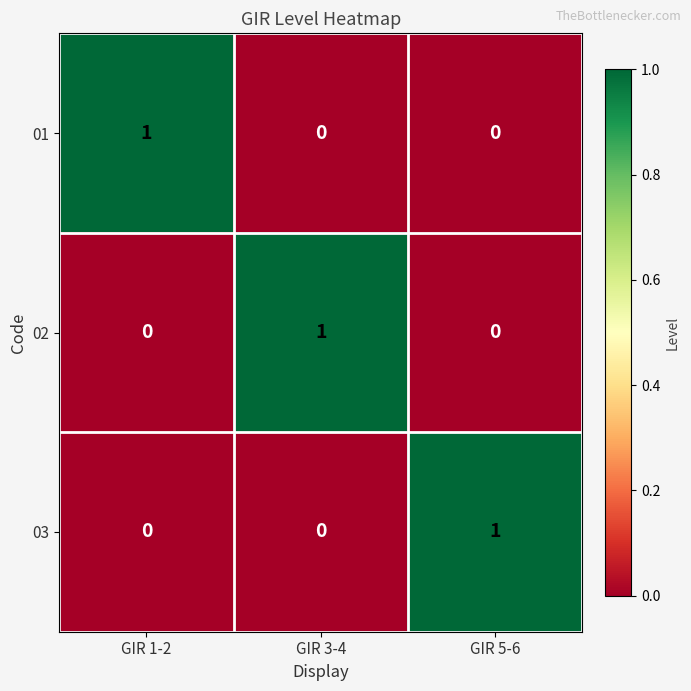

True or false: 02 has a value of 2 at GIR 3-4.

False